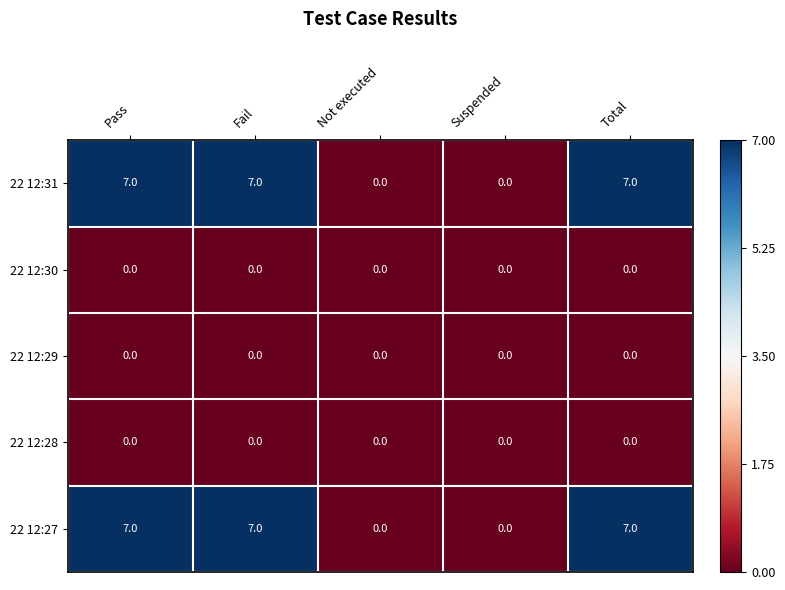

Count the number of categories in the chart.

5